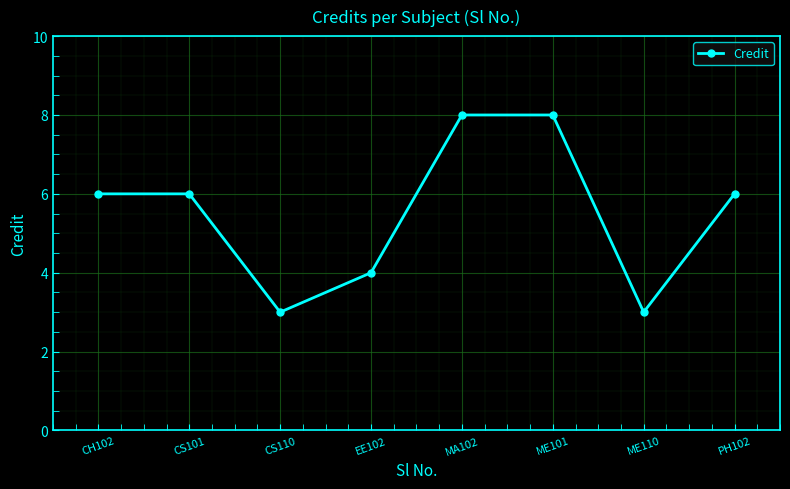

How many interior local valleys (lower than both neighbors) does the data have?

2